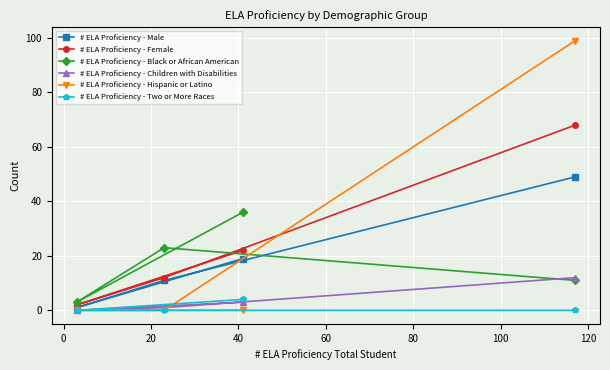

True or false: # ELA Proficiency - Male and # ELA Proficiency - Female intersect in this chart.

False